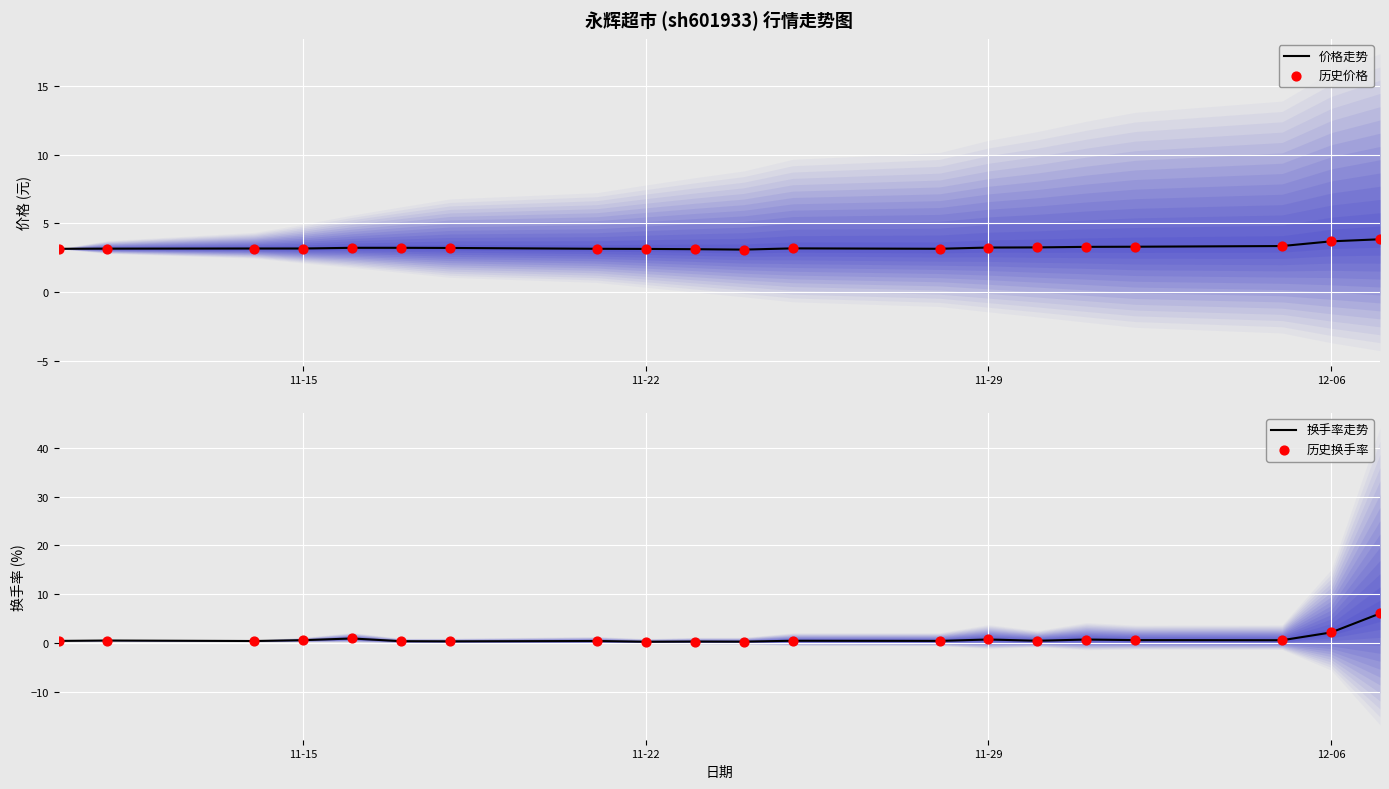

At which label is 换手率走势 closest to 3?

12-06